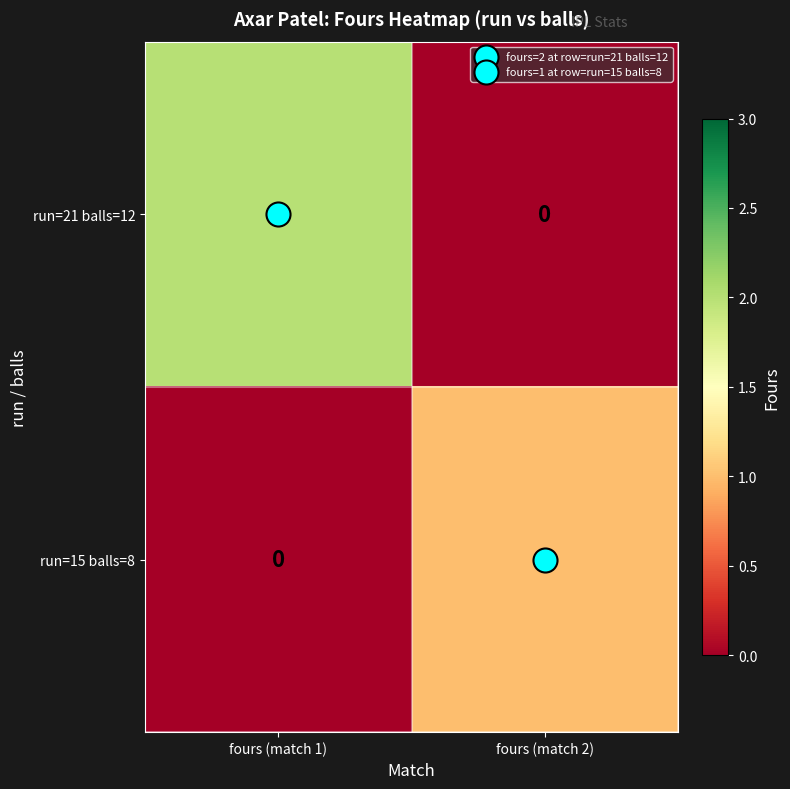

The value of run=21 balls=12 at fours (match 2) is 0. True or false?

True